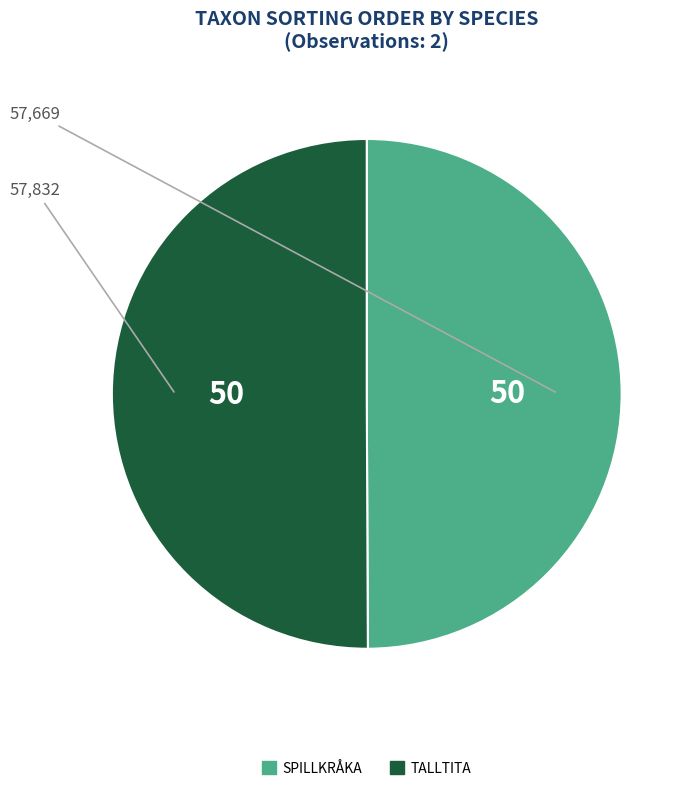

Which slice is the smallest?

Spillkråka